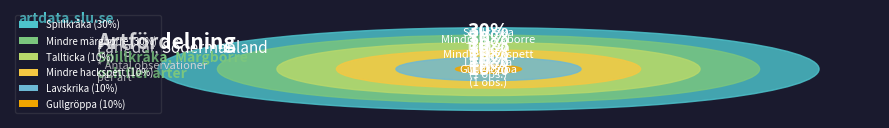

Which slice is the largest?

Spillkråka